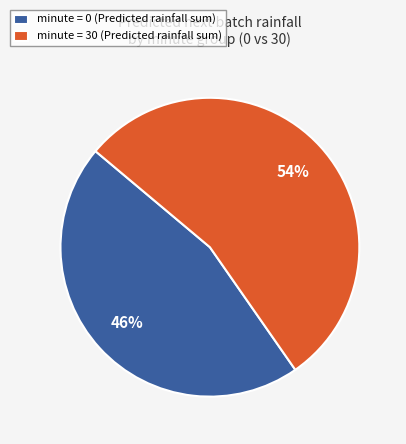

To the nearest percent, what is the average slice percentage?

50%